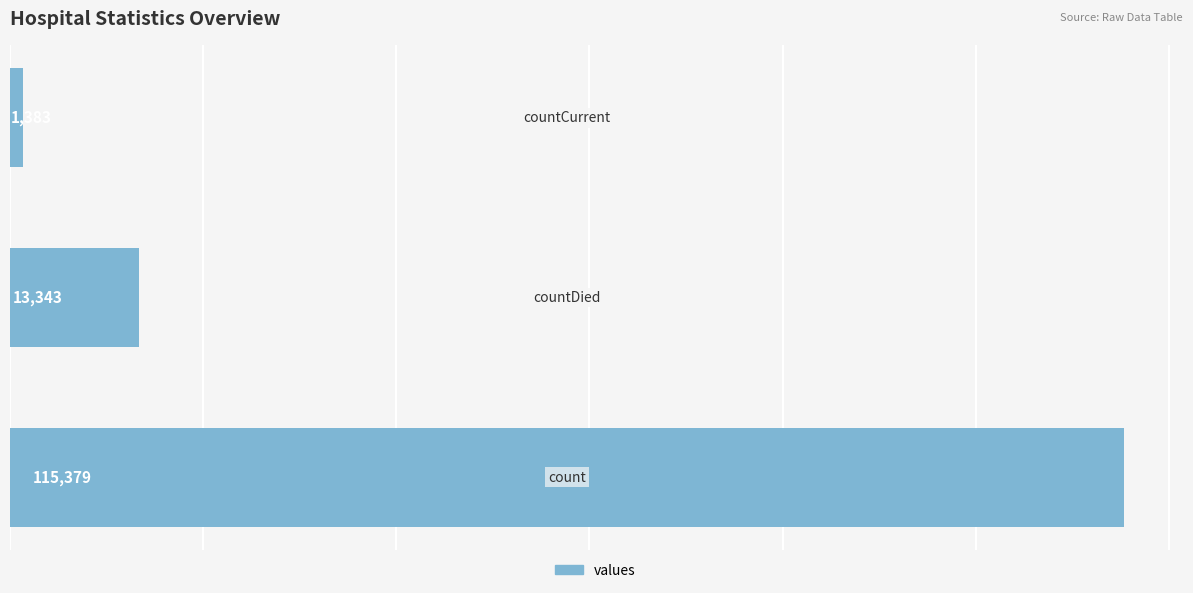

What is the greatest value displayed?

115379